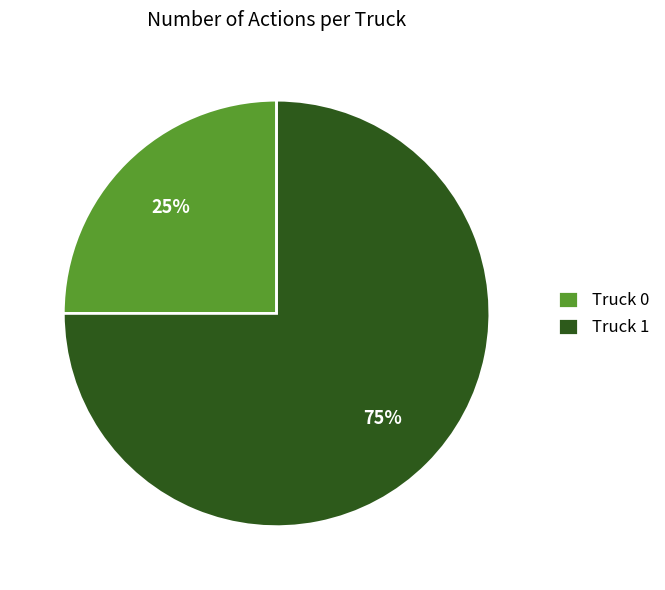

Do Truck 1 and Truck 0 together represent more than half of the pie?

Yes